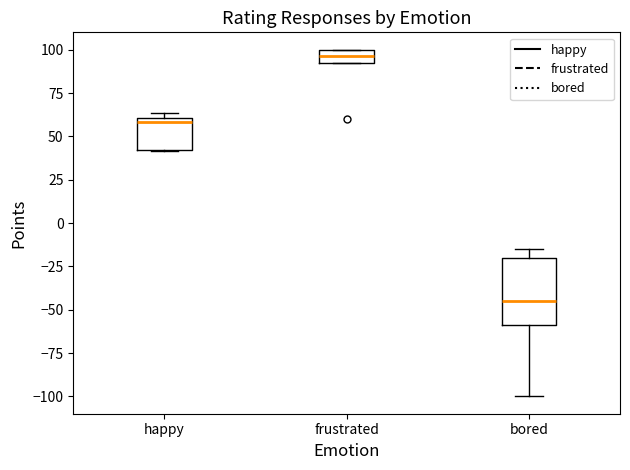

Which box's median line is the lowest?

bored